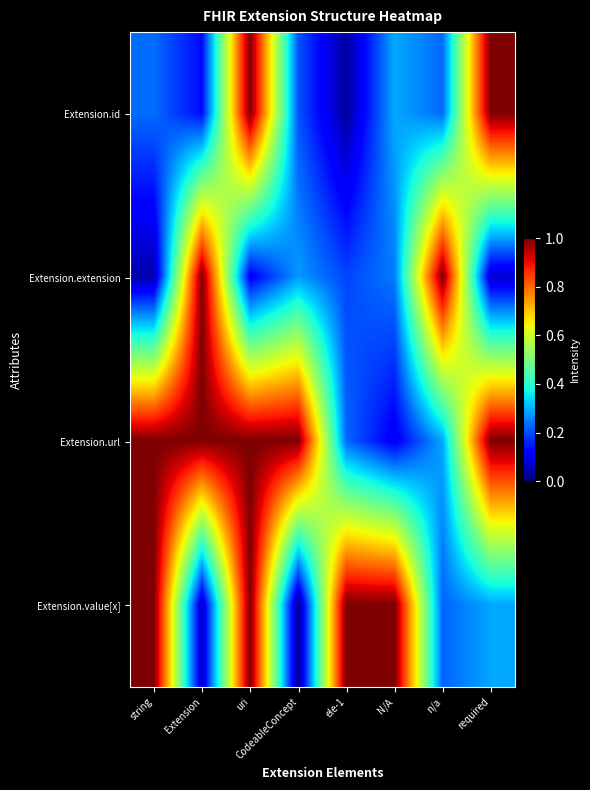

Between N/A and required, which series saw the biggest shift?

Extension.url